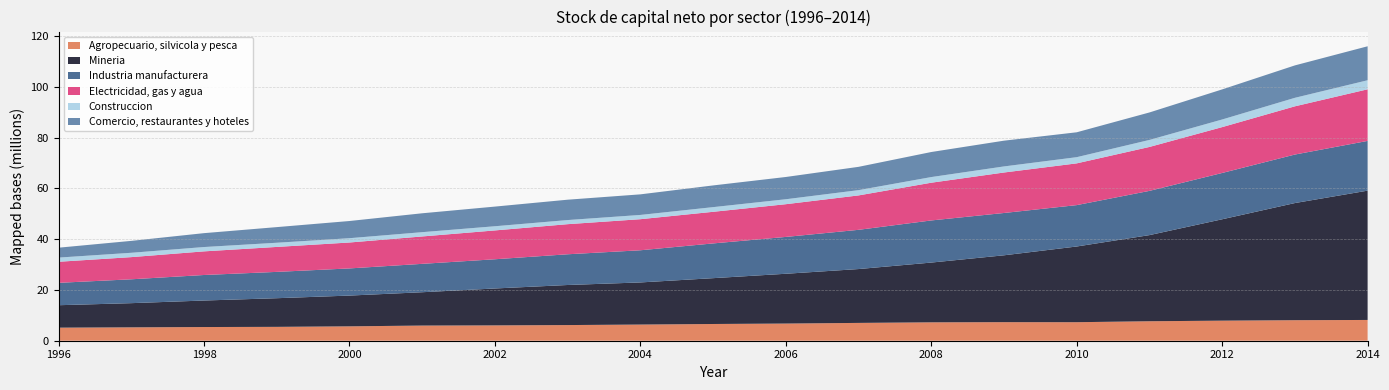

Reading right to left, transcribe all the data shown in this chart.

Agropecuario, silvicola y pesca: 8179892	8085769	7902647	7670897	7294506	7311281	7245703	7017852	6761543	6589674	6365929	6167267	6038886	5968393	5665919	5461298	5392486	5270563	5144857
Mineria: 50925896	46131863	39926171	33921044	29814426	26330991	23533248	21206217	19608769	18046793	16588099	15778642	14536273	13129466	12114947	11280424	10438713	9523107	8837453
Industria manufacturera: 19584843	19106315	18237279	17421992	16296739	16663932	16588541	15450091	14507590	13681932	12666888	12099992	11506086	11178625	10694627	10367864	10053105	9397467	8816609
Electricidad, gas y agua: 20326032	18990101	18057286	17298122	16441192	15941598	14859777	13550534	12887884	12449062	12238530	11852299	11355746	10784491	10206498	9827987	9305224	8730447	8292807
Construccion: 3565349	3352809	3002458	2763872	2439123	2392179	2224150	2079775	1948839	1839950	1677187	1622553	1644290	1689271	1690862	1645959	1705193	1709339	1643236
Comercio, restaurantes y hoteles: 13378327	12764014	11849521	10819959	9801552	10143805	9863932	9172826	8766991	8551070	8106547	8017710	7741610	7438795	6770654	6157103	5469803	4689423	3899954